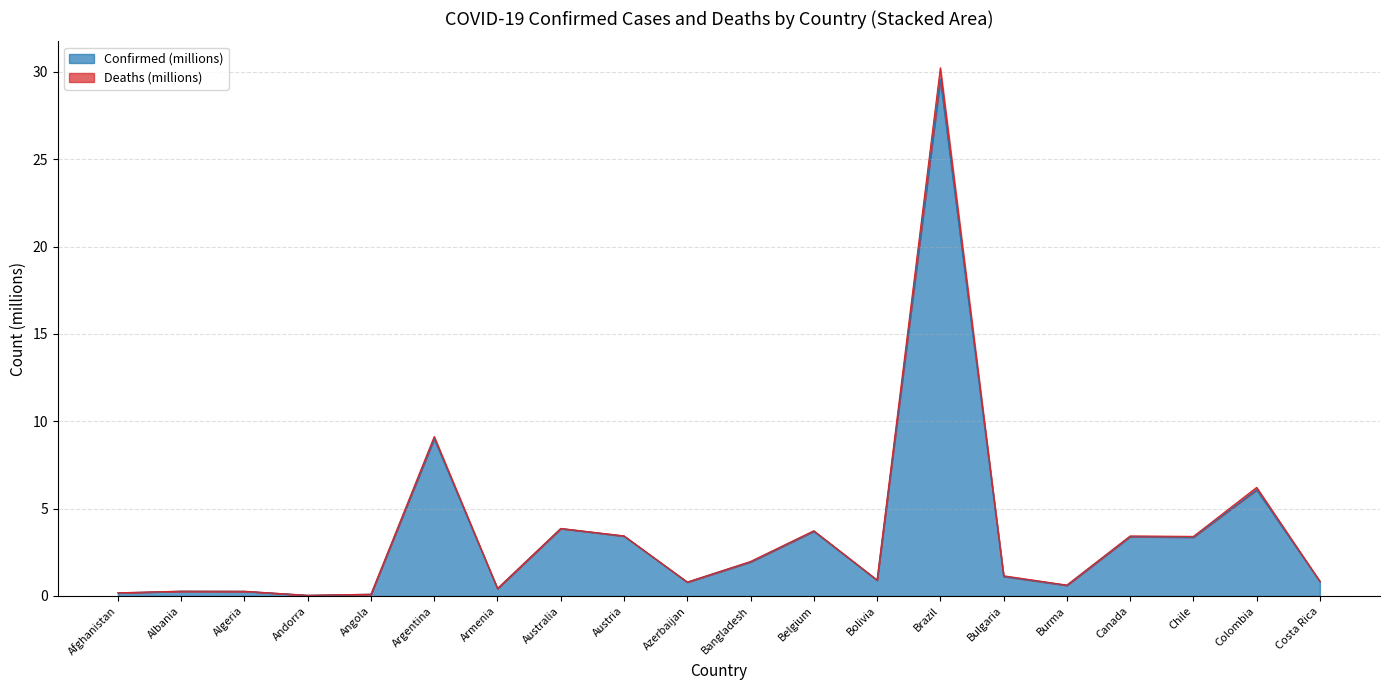

At which category is the sum across all series the highest?

Brazil